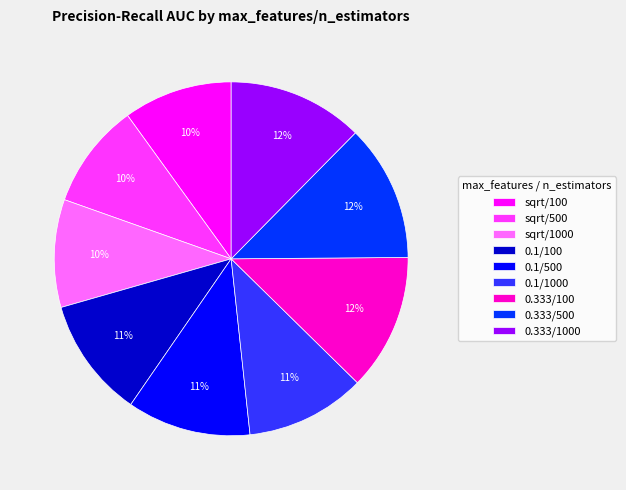

The sqrt/100 slice represents 1% of the pie. True or false?

False